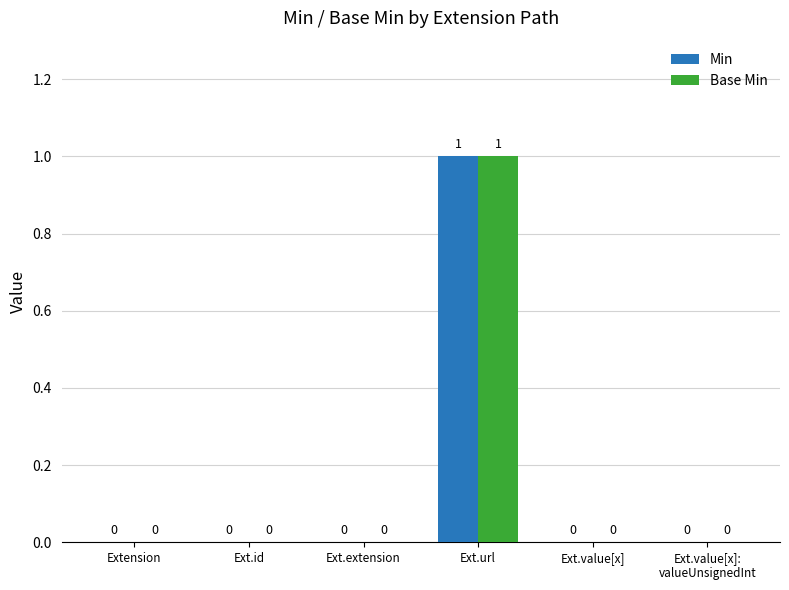

How many groups of bars are there?

6